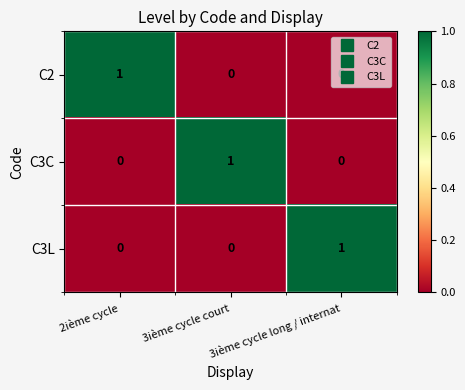

True or false: C3C has a value of 0 at 3ième cycle long / internat.

True